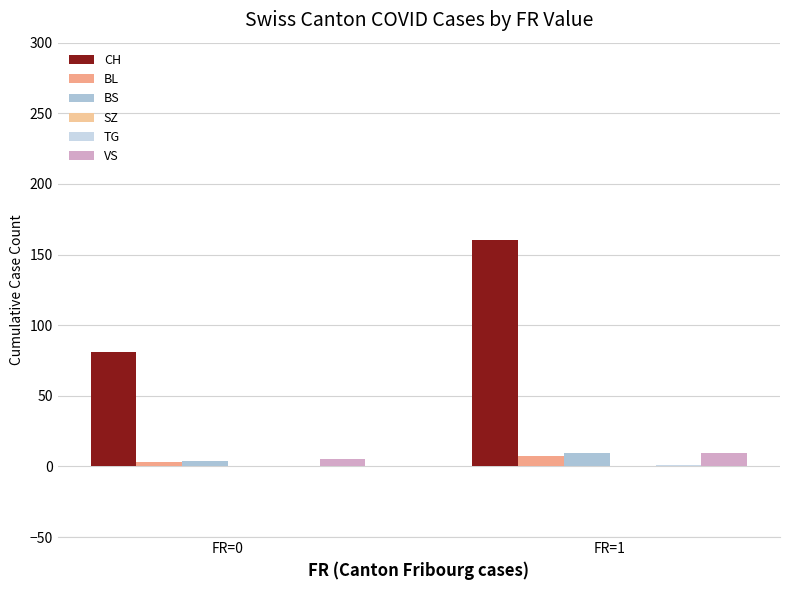

At how many categories does at least one series exceed 67?

2